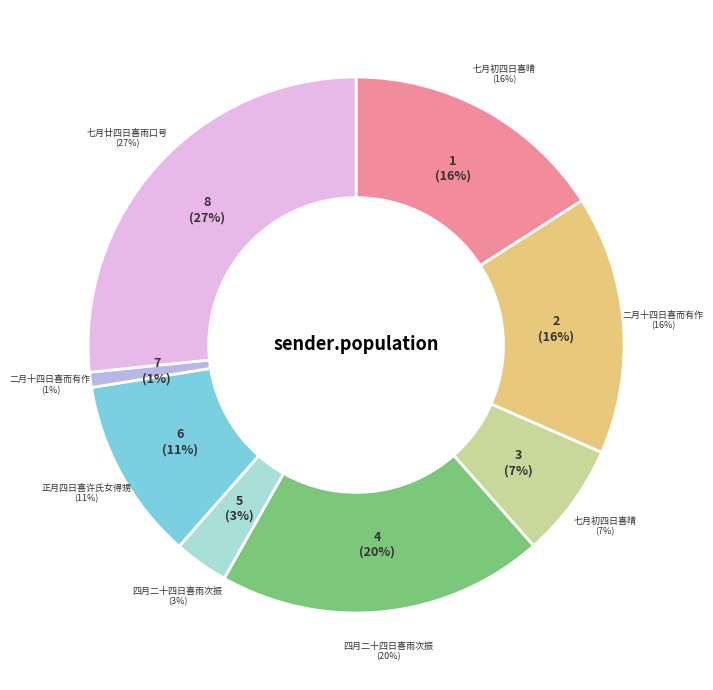

True or false: 四月二十四日喜雨次振之韵 accounts for 20% of the total.

True